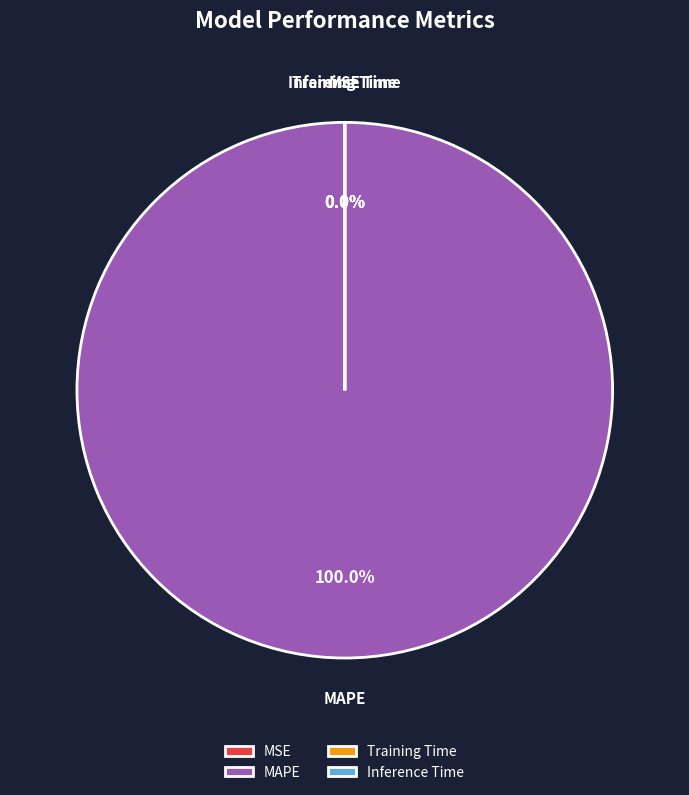

Rank the categories by value from lowest to highest.

MSE, Inference Time, Training Time, MAPE